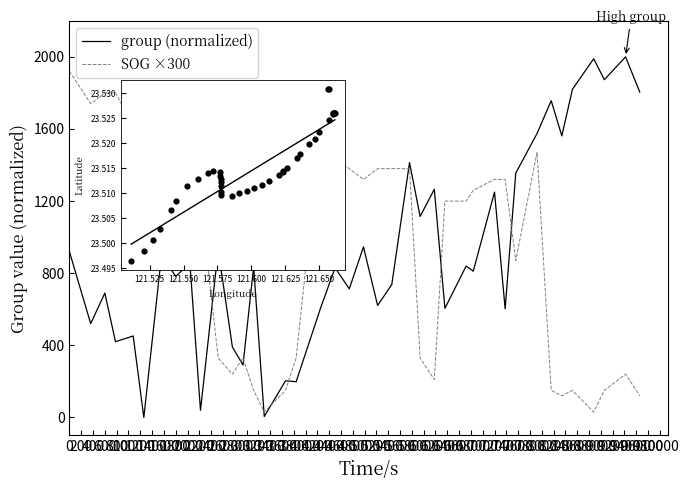

Between 04:47 and 05:00, which is larger?

04:47